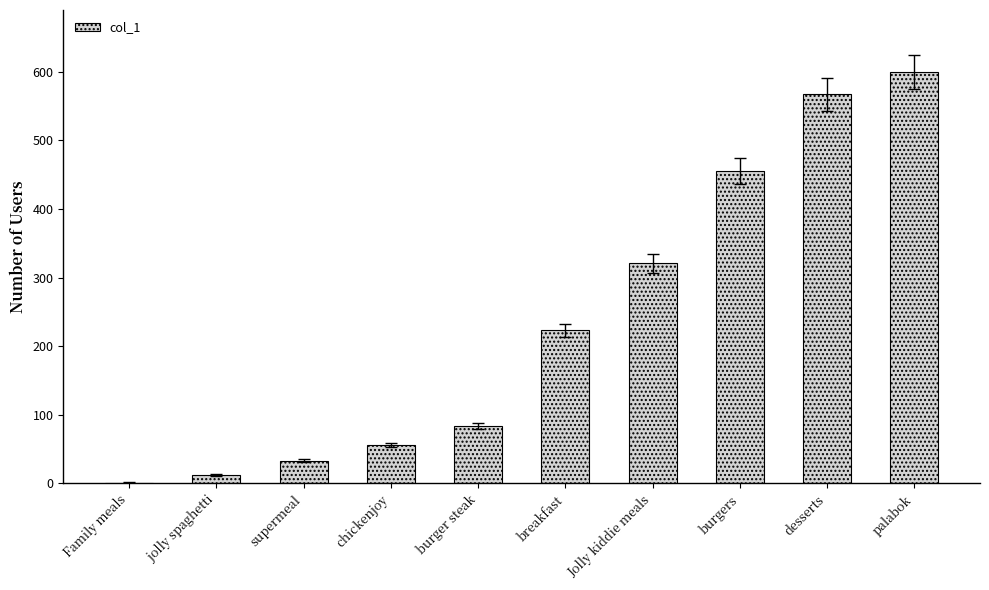

Reading left to right, extract all data points from this chart.

Family meals=1	jolly spaghetti=12	supermeal=33	chickenjoy=56	burger steak=84	breakfast=223	Jolly kiddie meals=321	burgers=455	desserts=567	palabok=600